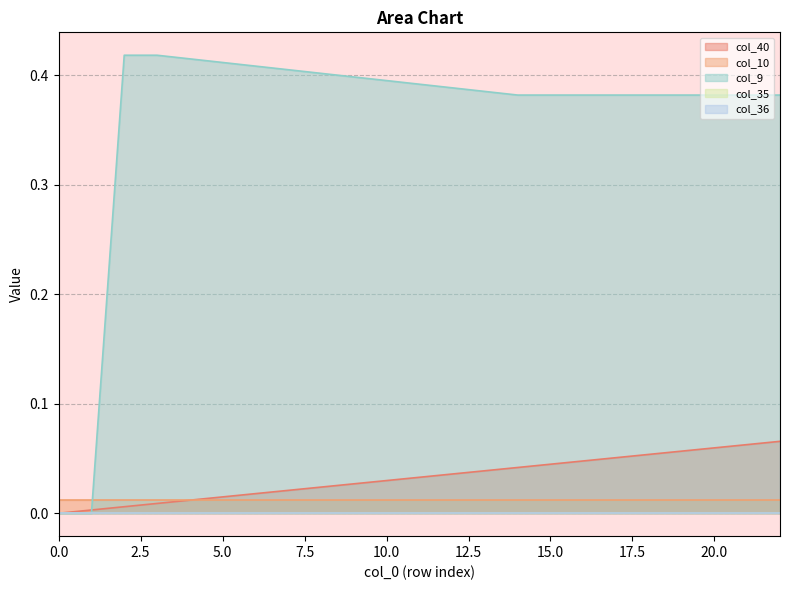

Is the value of col_10 at 4 greater than the value of col_40 at 15?

No